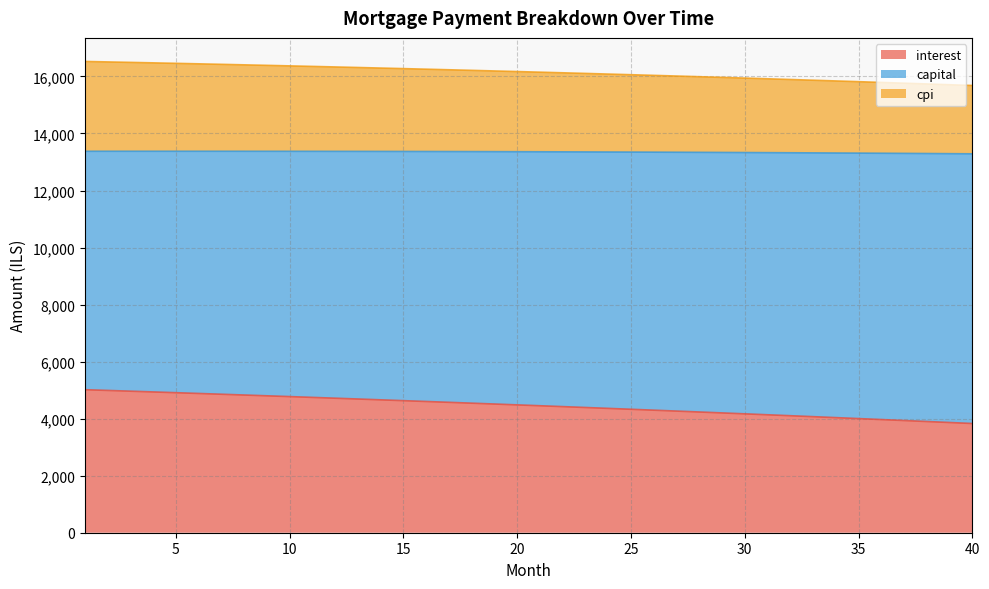

How many values in the interest series exceed 4483?

20